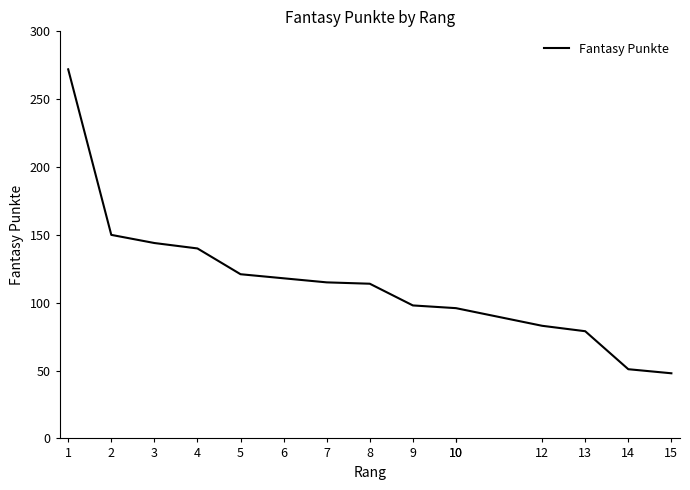

What is the change in value from 12 to 14?

-32